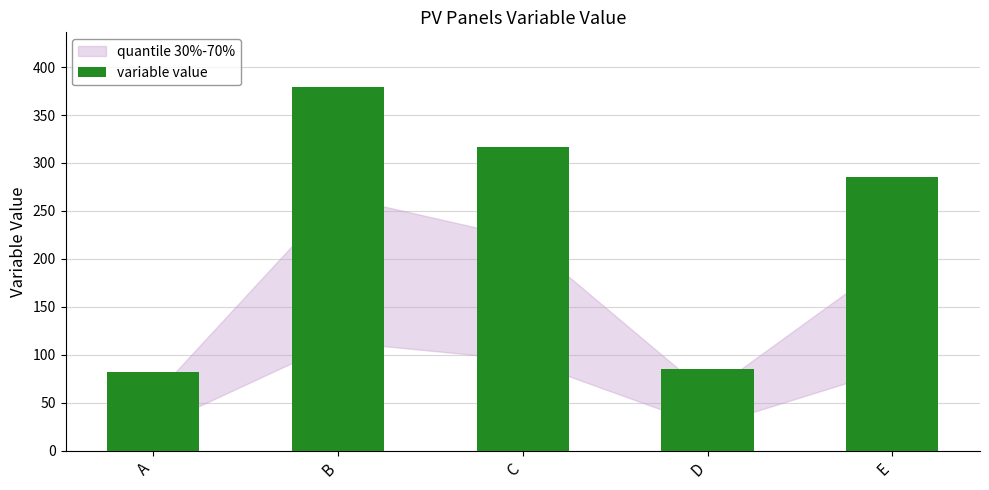

How many data points are less than 284?

2